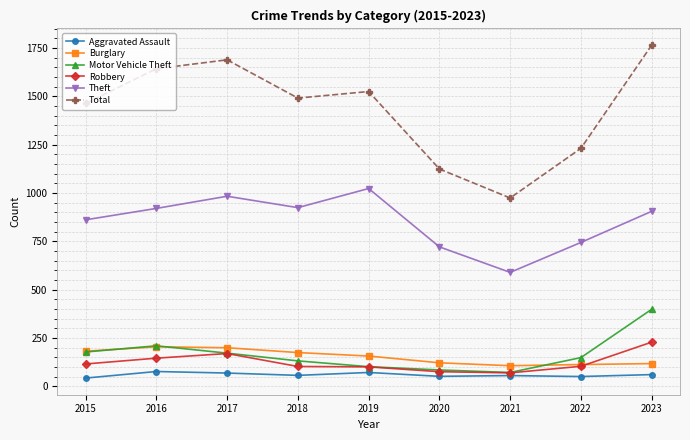

What is the total value across all series at 2021?

1864